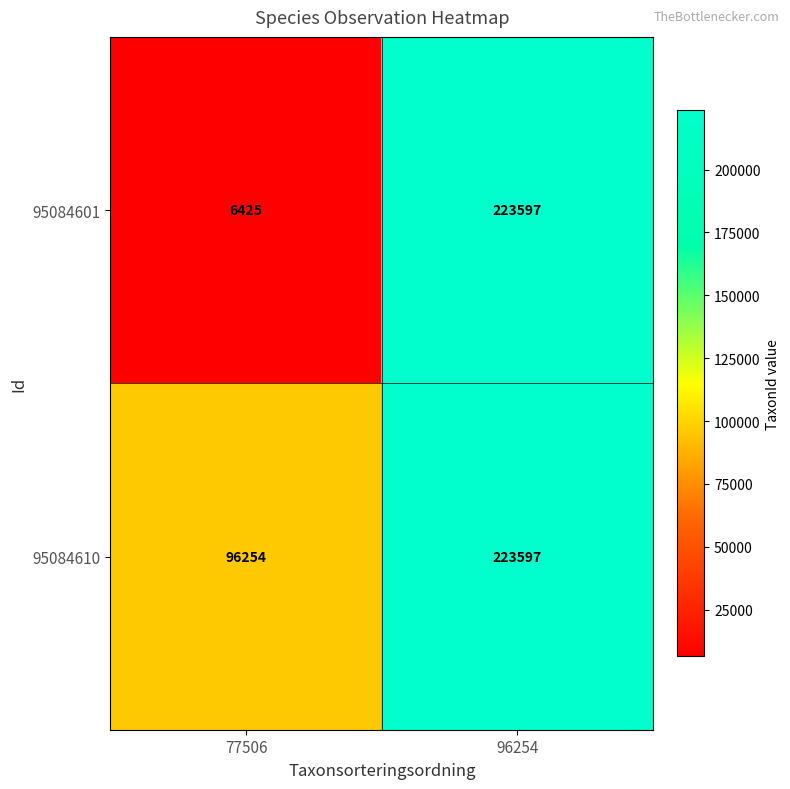

What is the minimum value shown in the chart?

6425